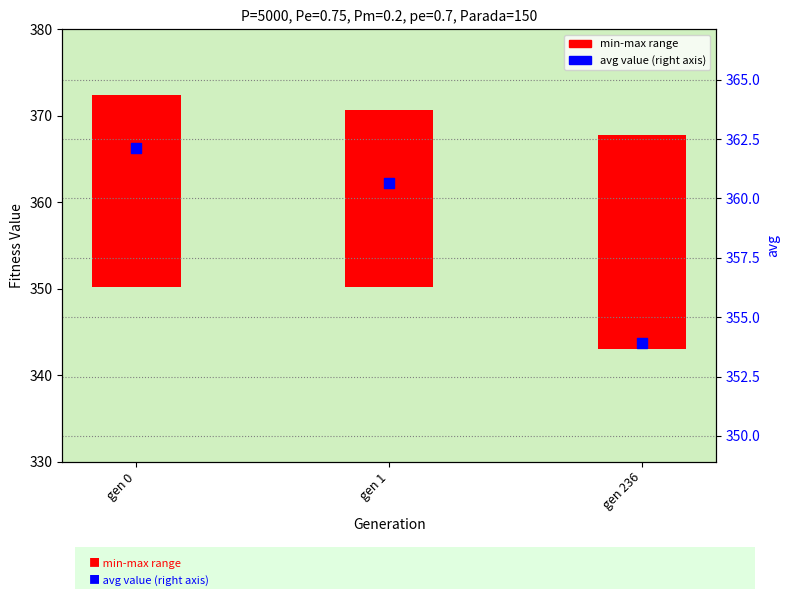

Which has a higher value, gen 236 or gen 1?

gen 1